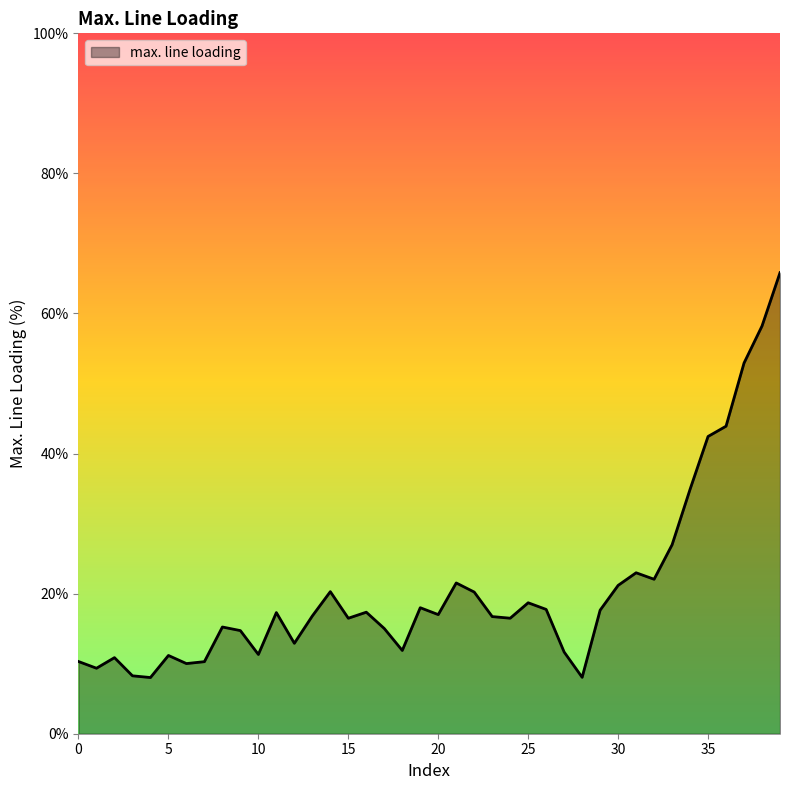

What is the difference between the second highest and minimum values?

50.2